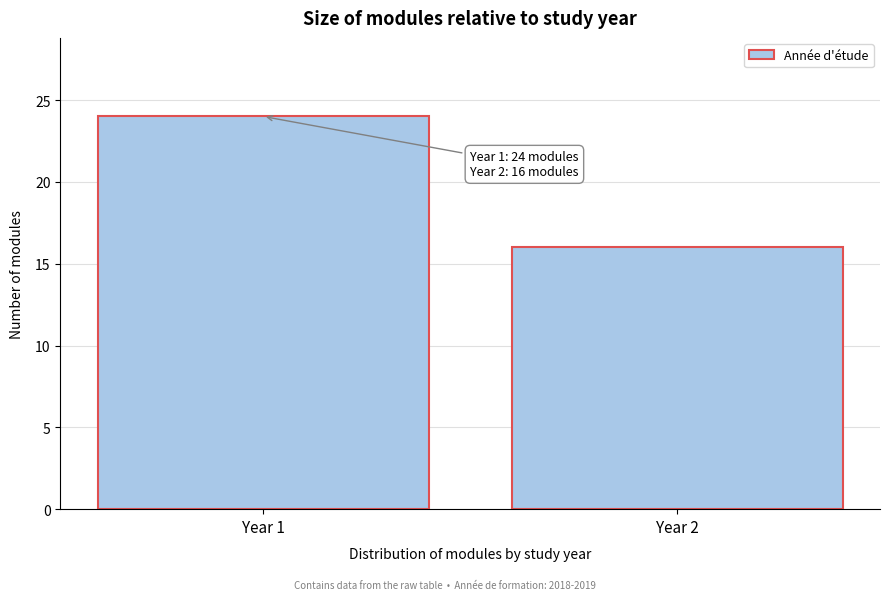

Reading left to right, extract all data points from this chart.

24	16